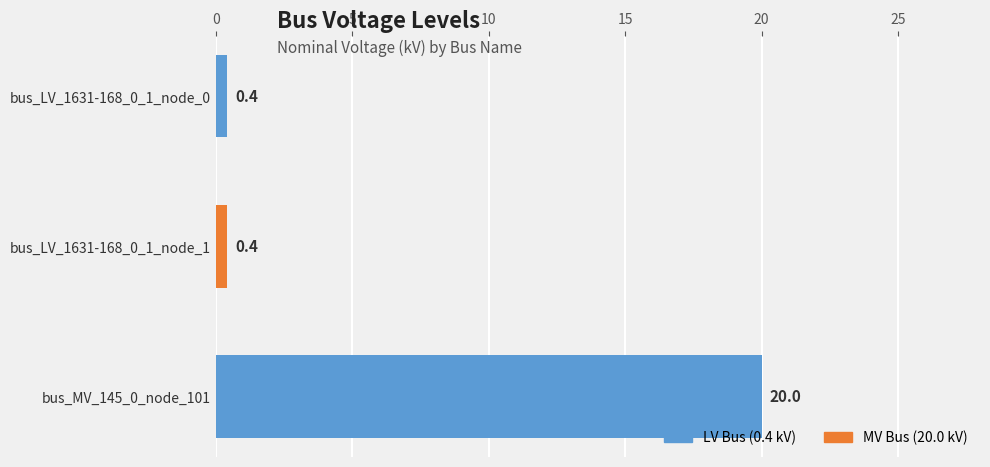

How many bars are there in total?

3